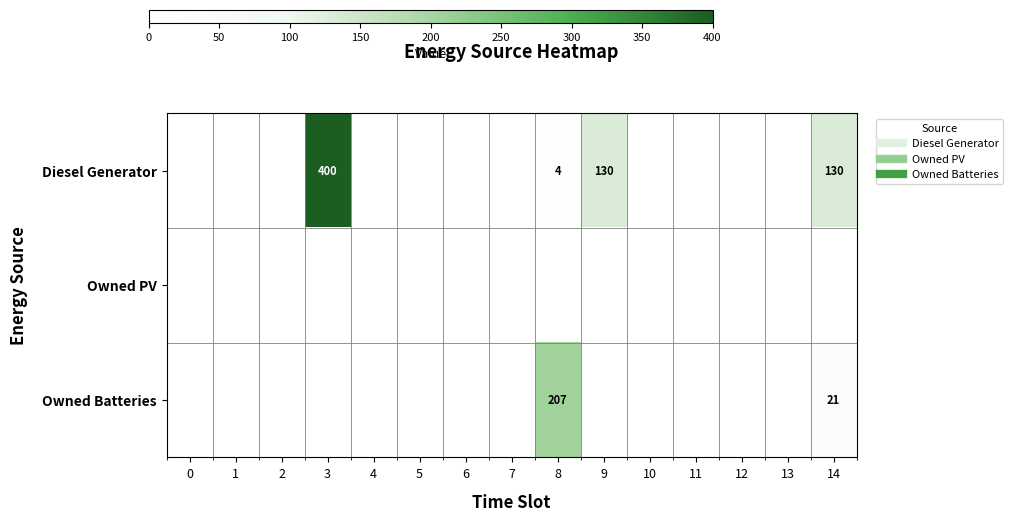

At 6, list the series in order from largest to smallest.

Diesel Generator, Owned PV, Owned Batteries